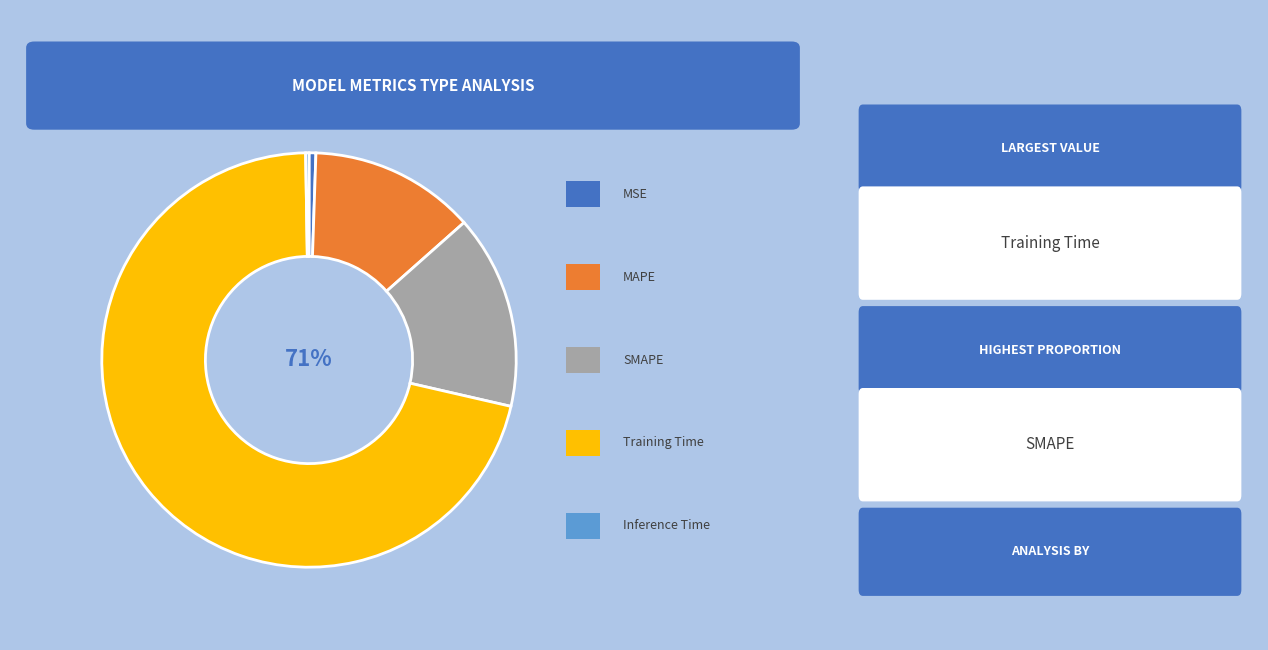

Which category accounts for the majority?

Training Time